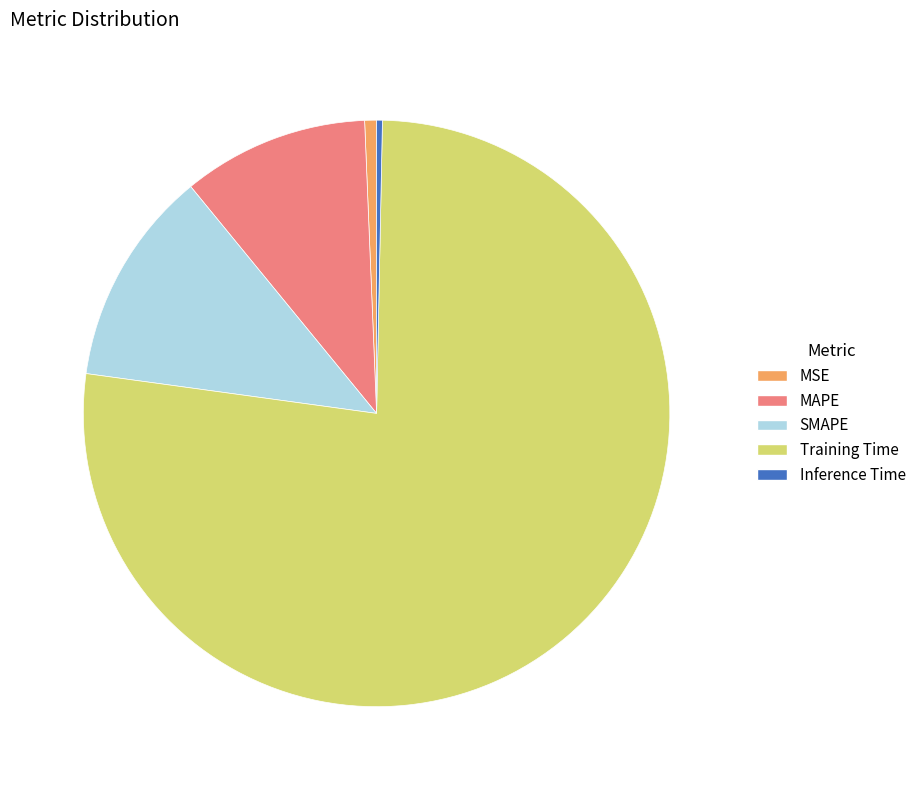

True or false: Inference Time accounts for 0% of the total.

True